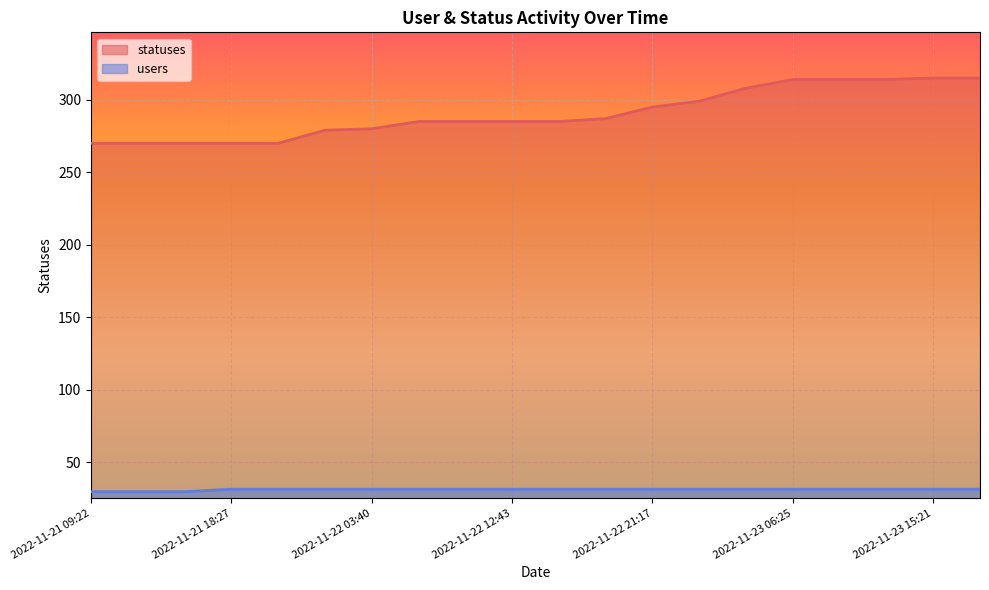

What is the difference between the maximum and minimum values in the statuses series?

45.0